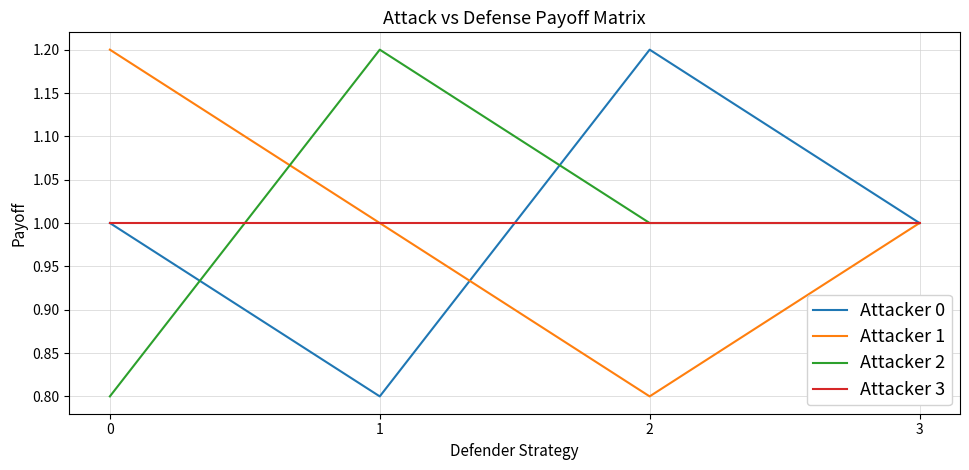

Does the chart display data point markers on the line(s)?

No